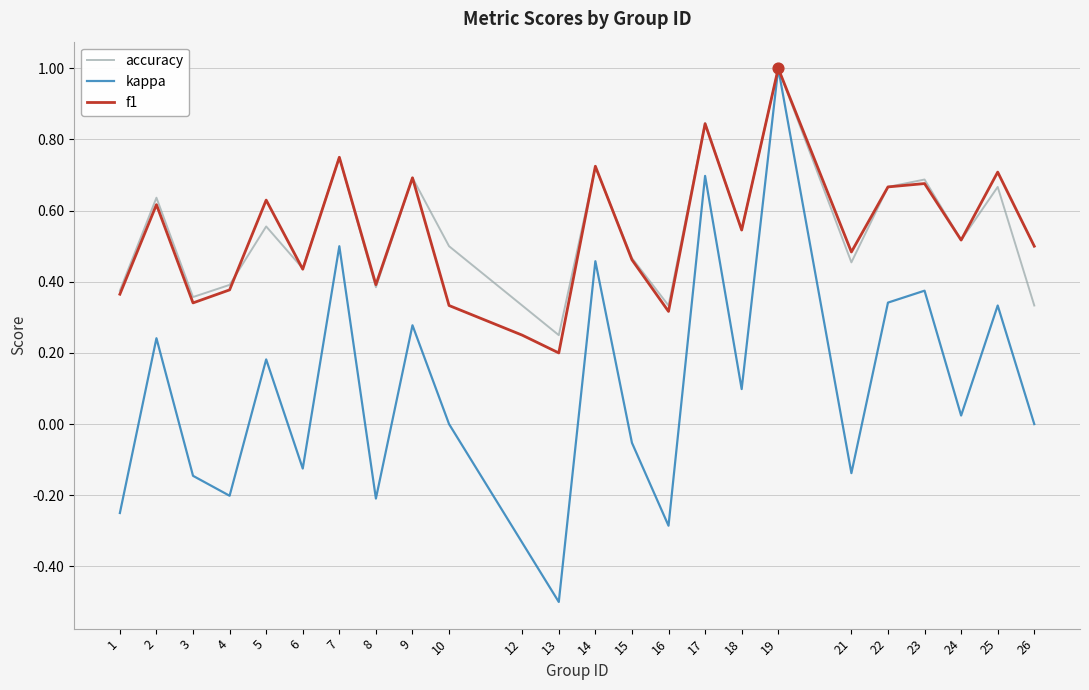

At how many categories does at least one series exceed 0?

24